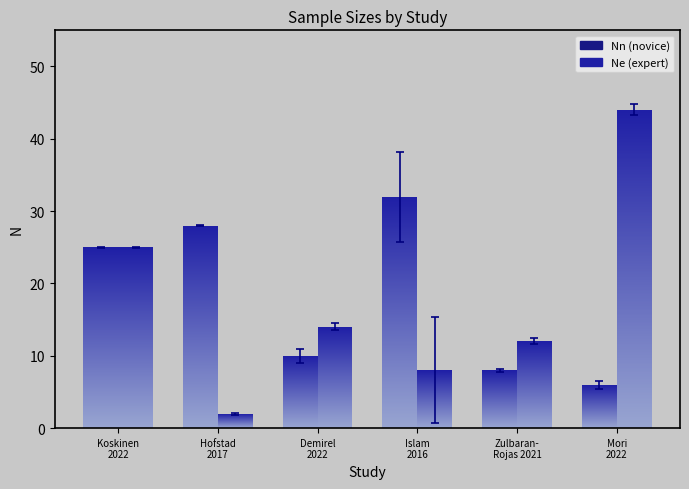

The value of Nn at Mori
2022 is 6. True or false?

True